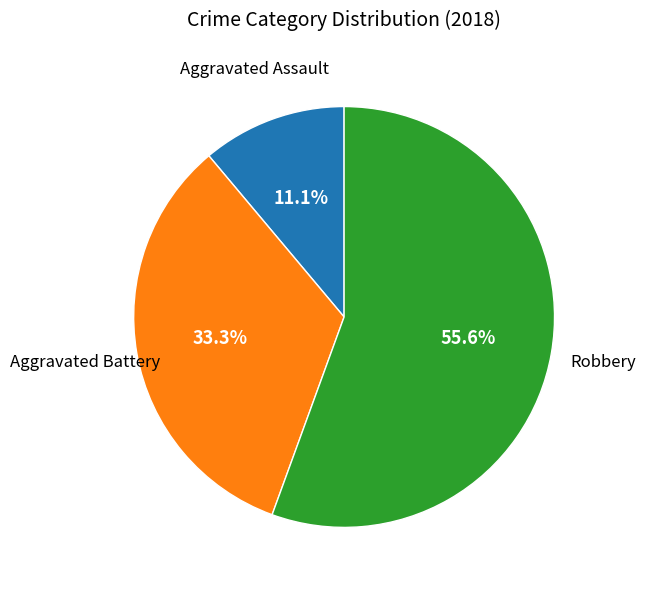

How many slices are in this pie chart?

3